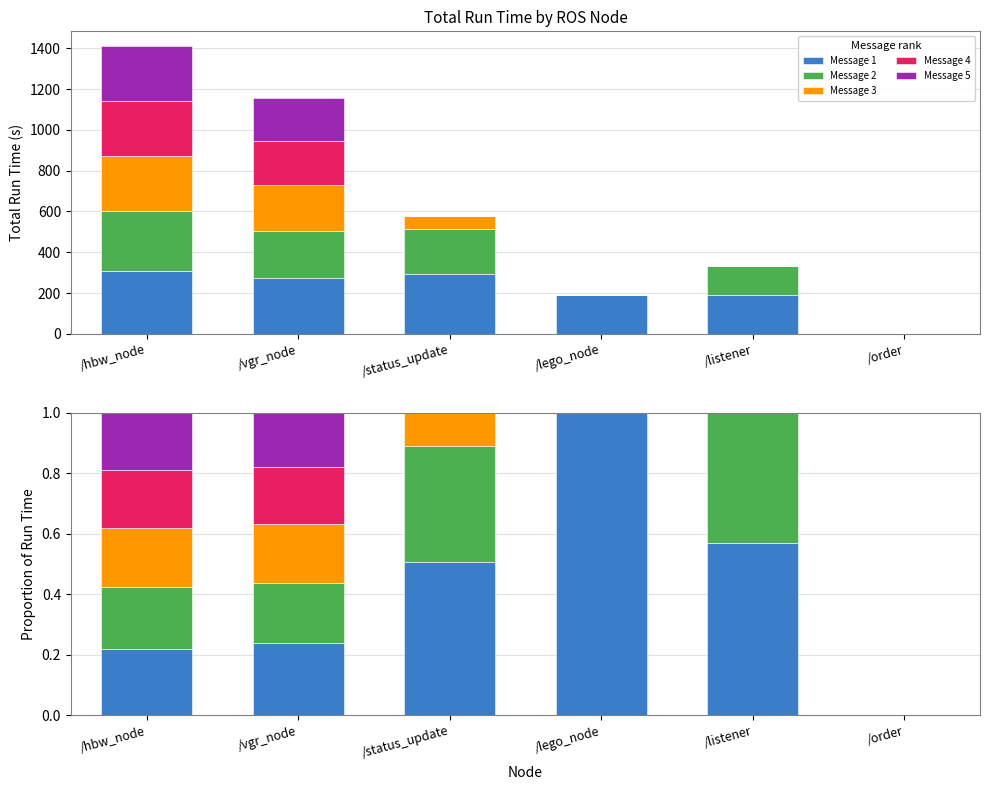

The value of Message 1 at /status_update is 0.2. True or false?

False